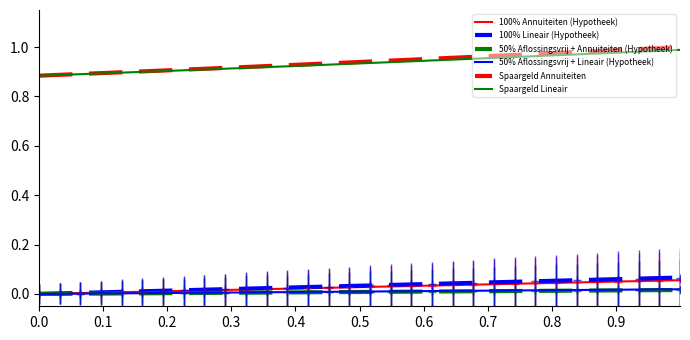

Which series has the widest spread of values?

Spaargeld Annuiteiten